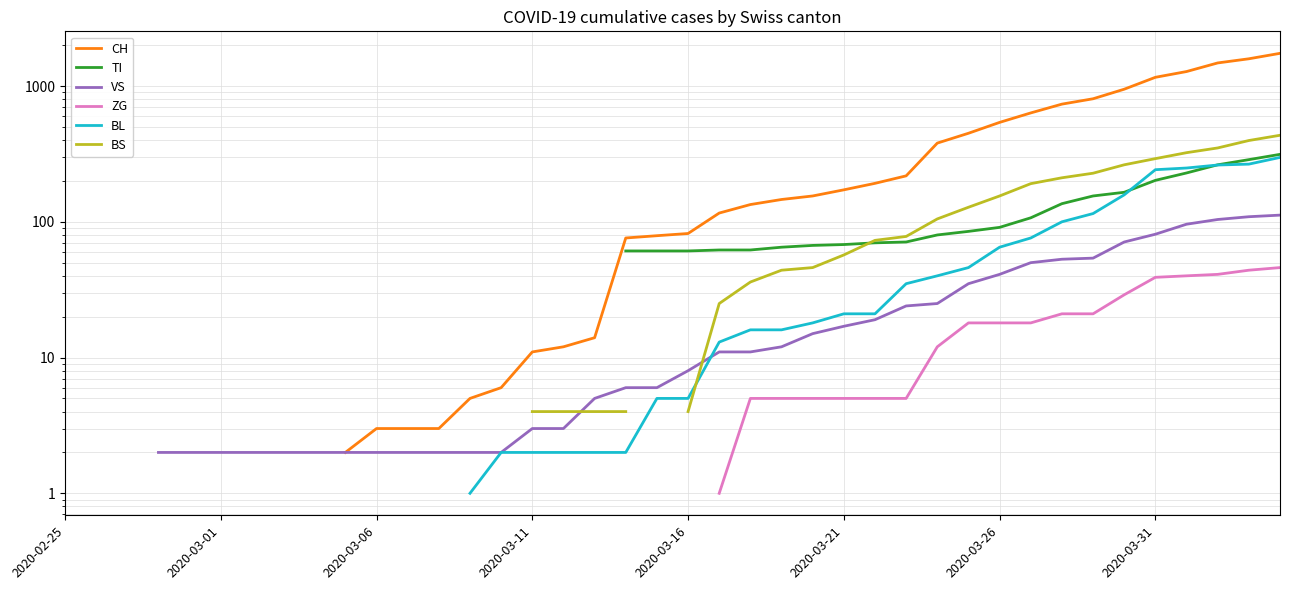

How many data points in BS are above 4?

19